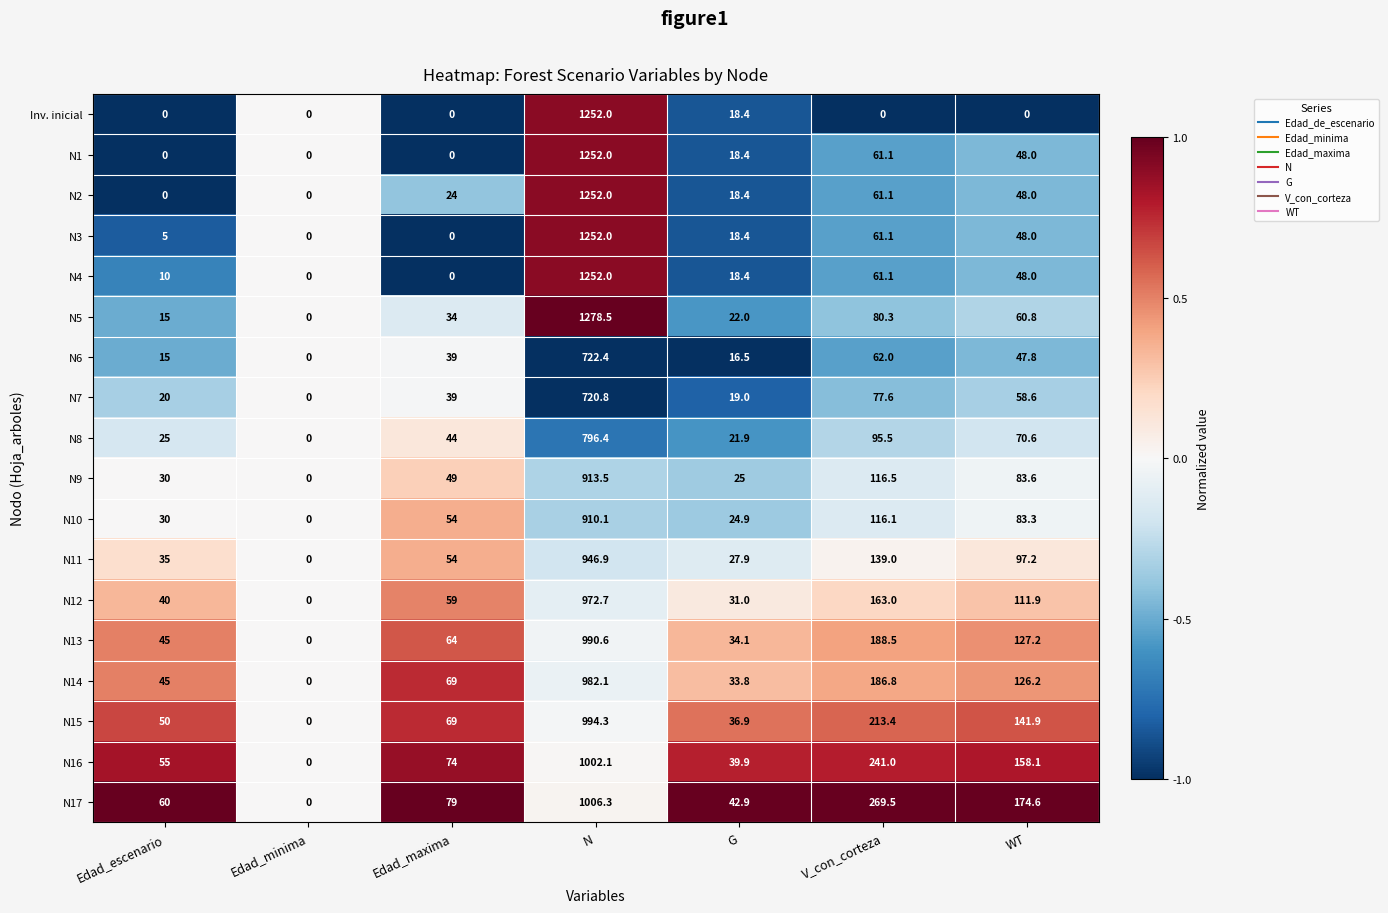

List the labels in order of N15 value, smallest first.

Edad_minima, G, Edad_escenario, Edad_maxima, WT, V_con_corteza, N